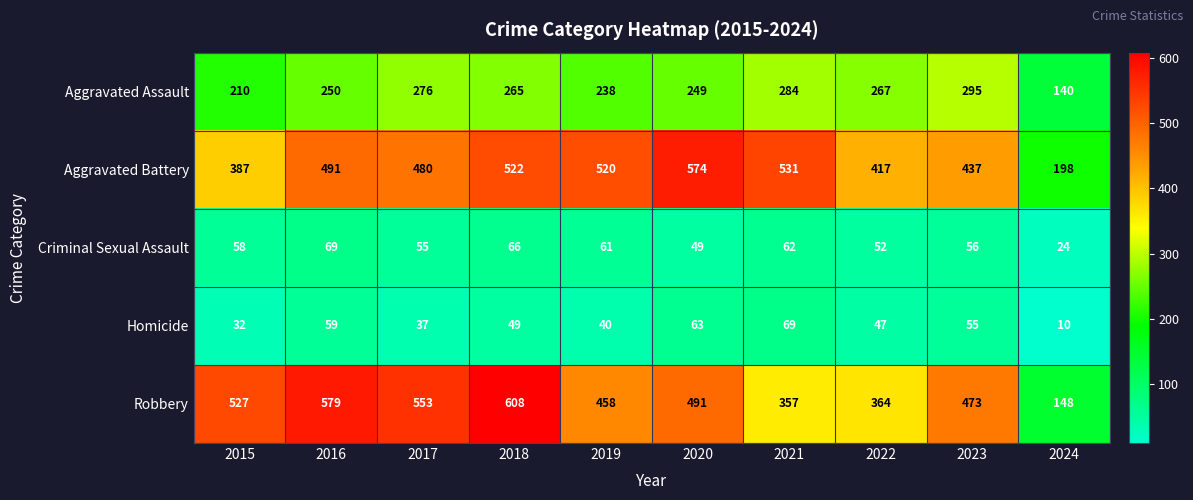

At how many categories does at least one series exceed 434?

8